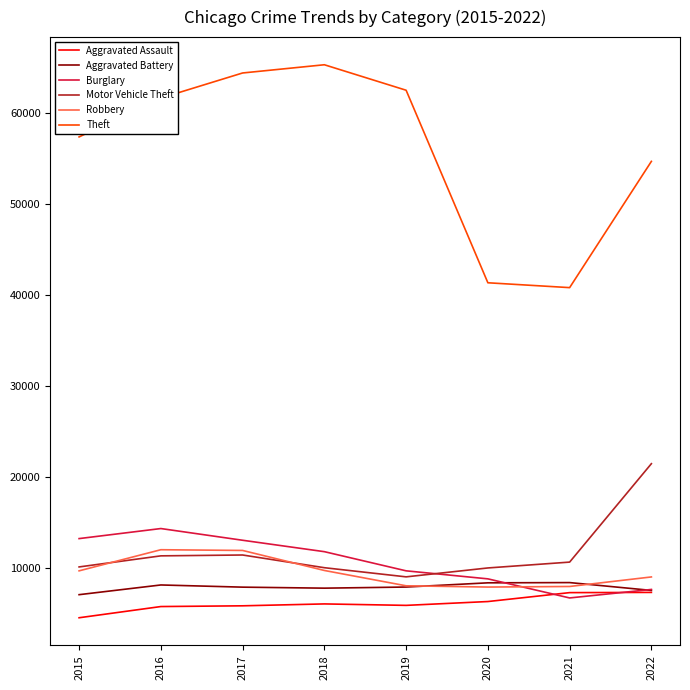

How many categories are shown in the chart?

8